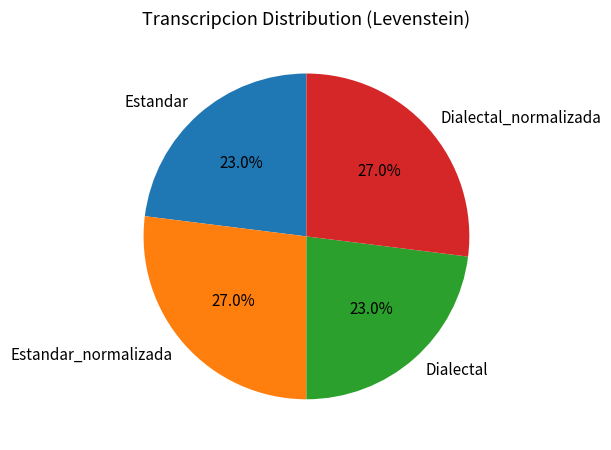

To the nearest percent, what portion does Dialectal represent?

23%